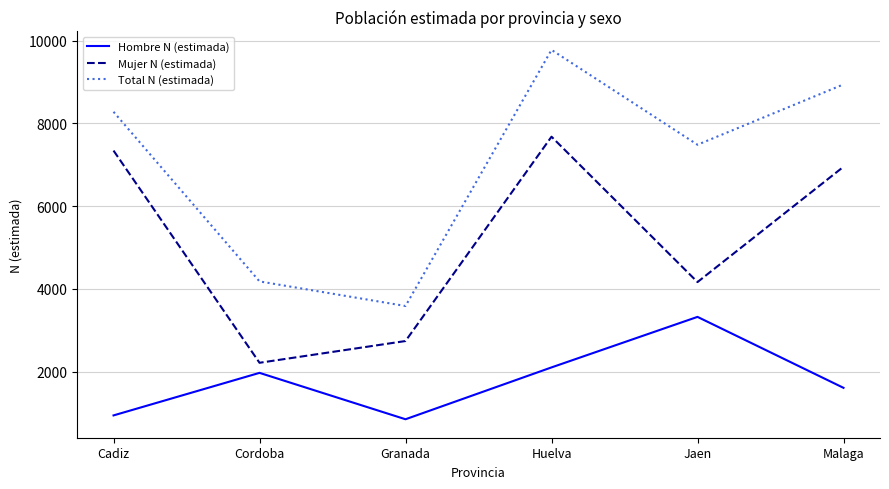

What position from the left is Malaga?

6